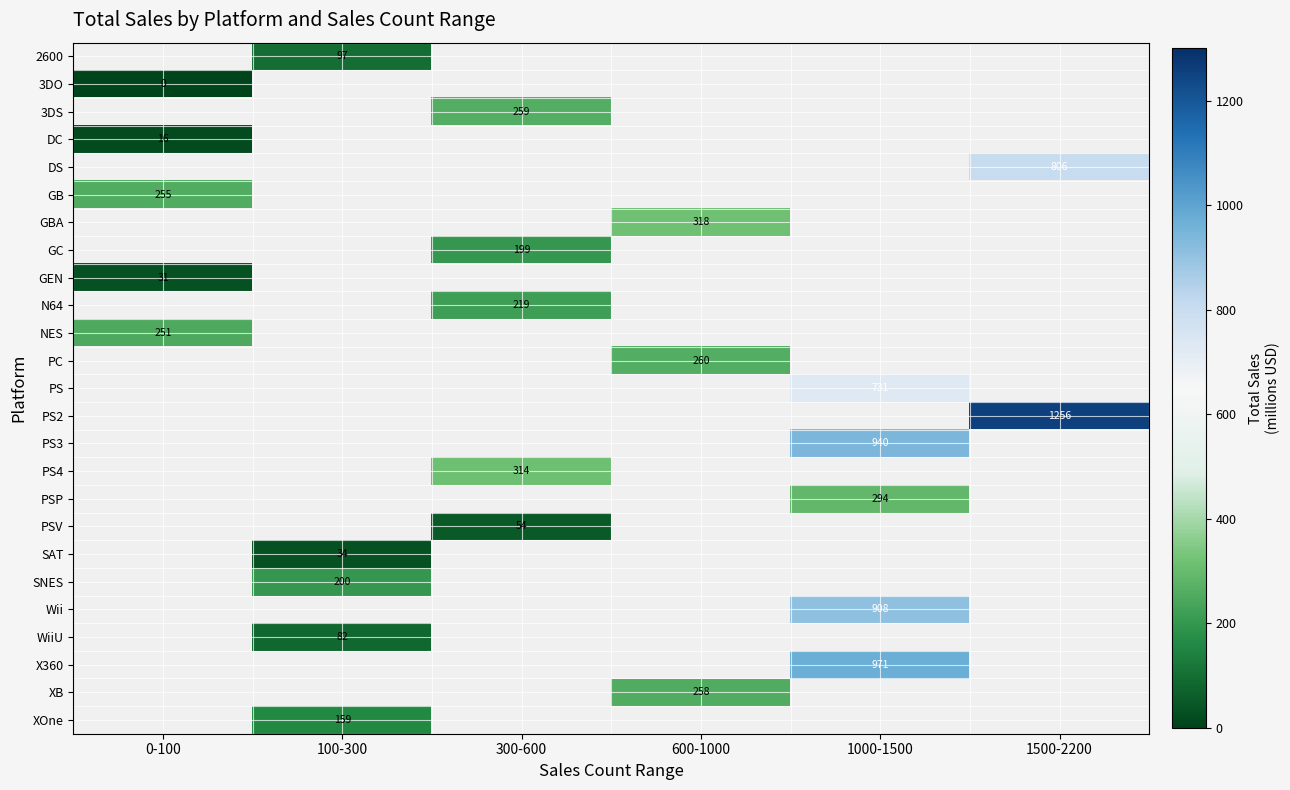

Which has a higher value, 100-300 or 1000-1500?

1000-1500